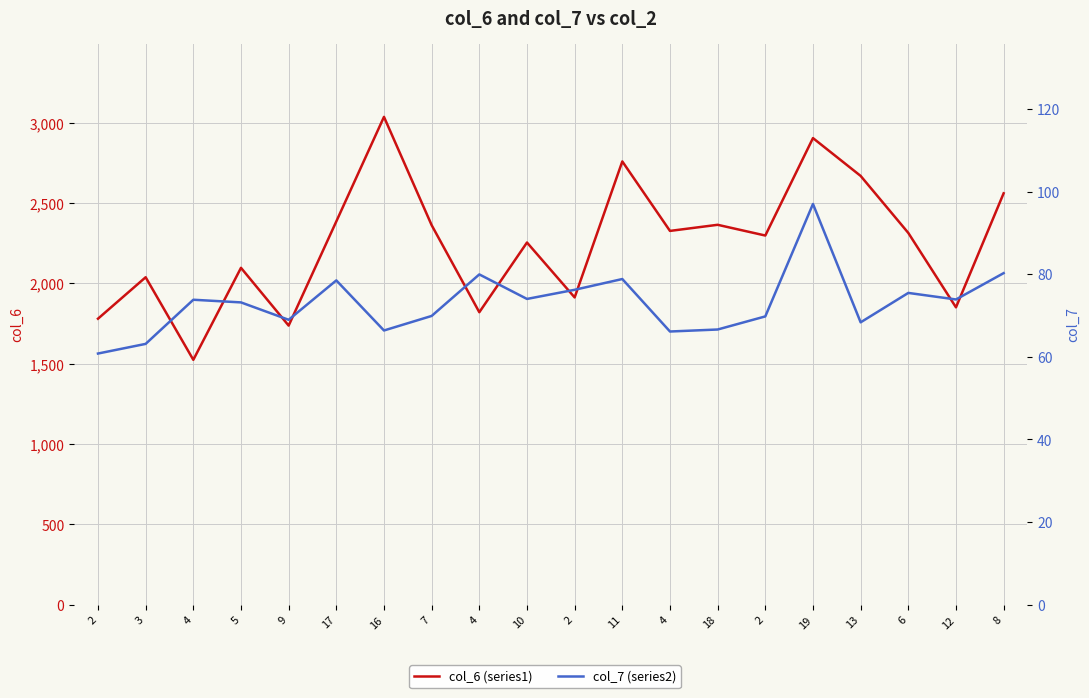

Reading left to right, list all the values displayed in this chart.

col_6 (series1): 2=1779.7	3=2037.7	4=1523.9	5=2096.2	9=1736.8	17=2385.1	16=3035.6	7=2361.7	4=1820.0	10=2253.7	2=1912.0	11=2758.3	4=2326.0	18=2364.0	2=2297.3	19=2903.6	13=2668.2	6=2313.4	12=1850.4	8=2560.0
col_7 (series2): 2=60.8	3=63.1	4=73.8	5=73.2	9=69.0	17=78.5	16=66.4	7=69.9	4=79.9	10=74.0	2=76.2	11=78.8	4=66.1	18=66.6	2=69.8	19=97.0	13=68.3	6=75.5	12=73.9	8=80.3